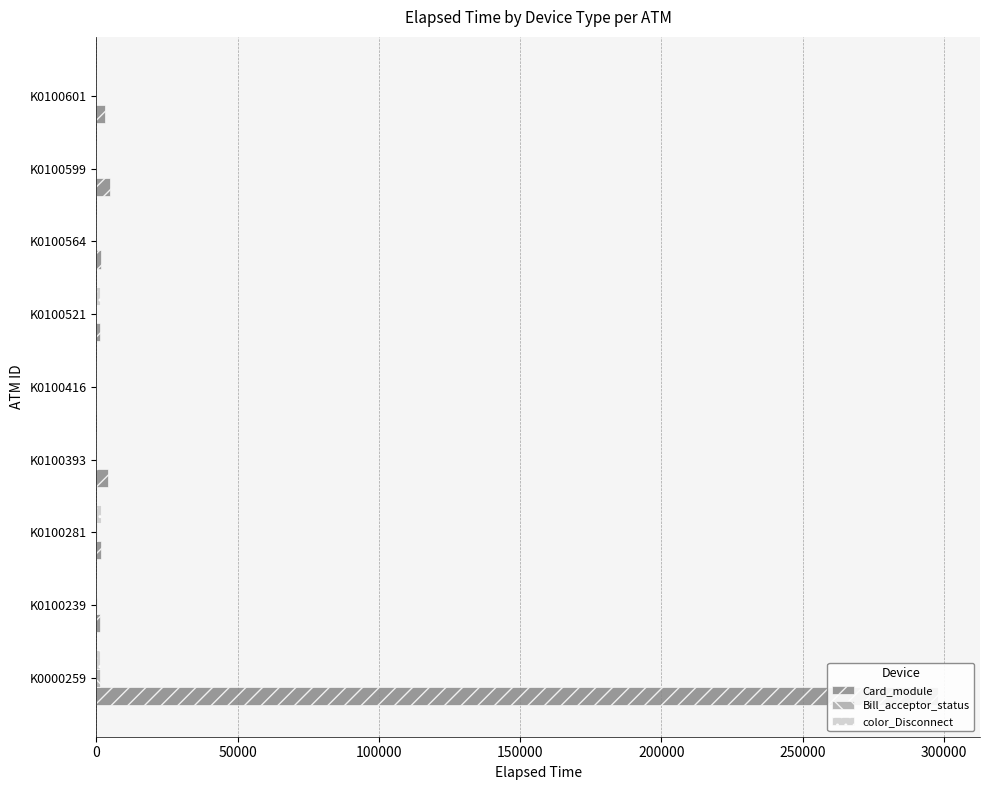

What is the average value of the Card_module series?

35059